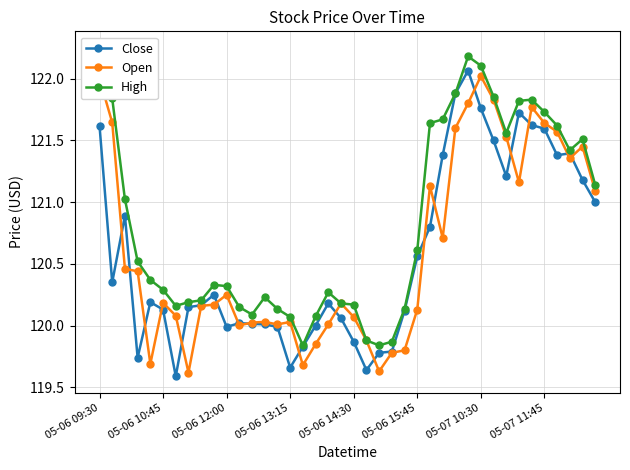

Rank the series by their maximum value, from highest to lowest.

High, Close, Open